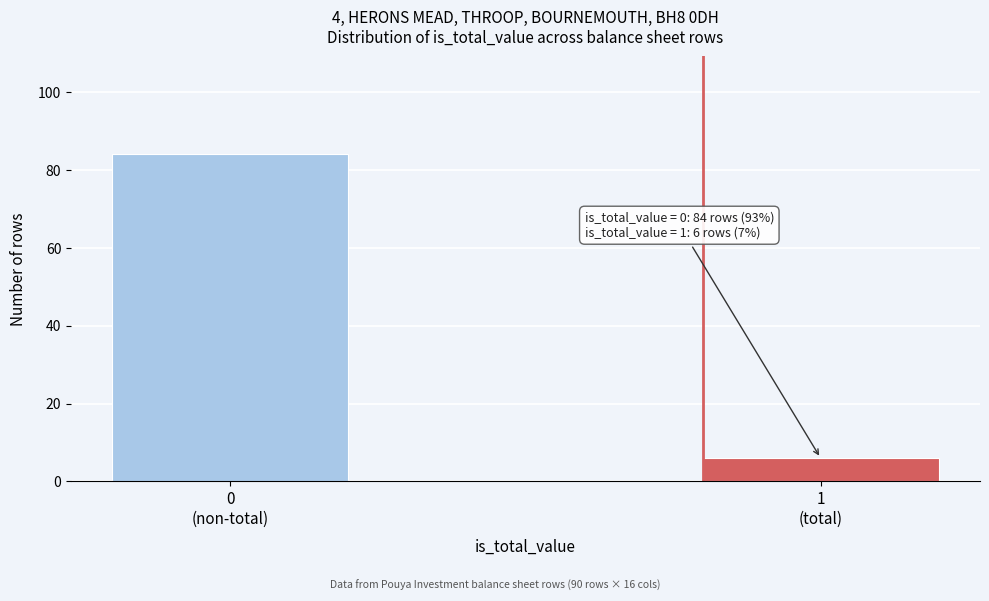

Reading left to right, list all the values displayed in this chart.

84	6